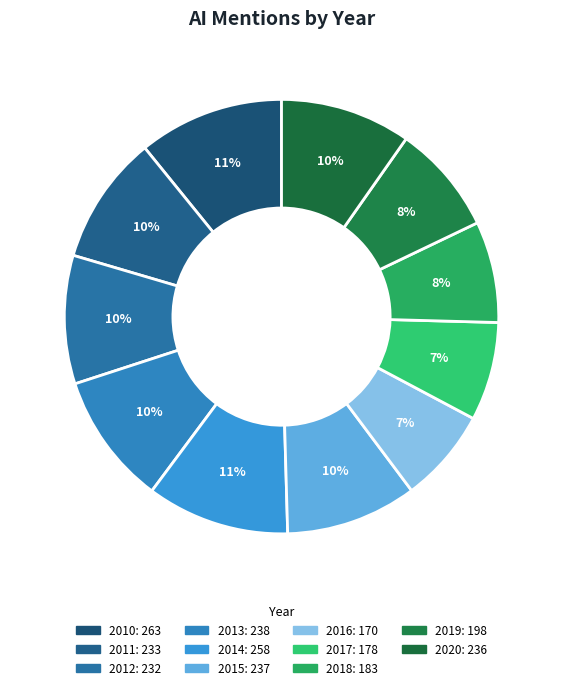

Is it true that 2016 is 7% of the pie?

True